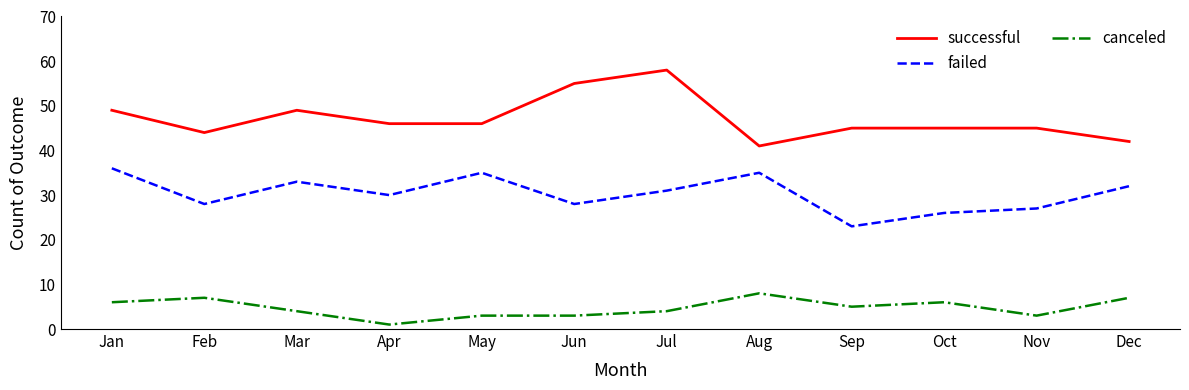

Is the value of successful at Feb greater than the value of canceled at Oct?

Yes